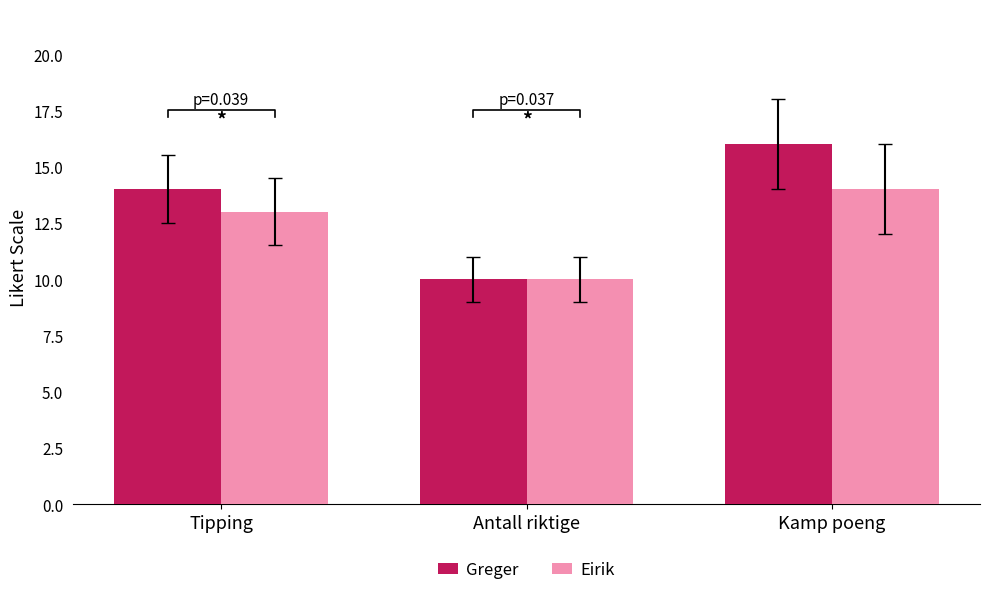

What is the smallest value displayed?

10